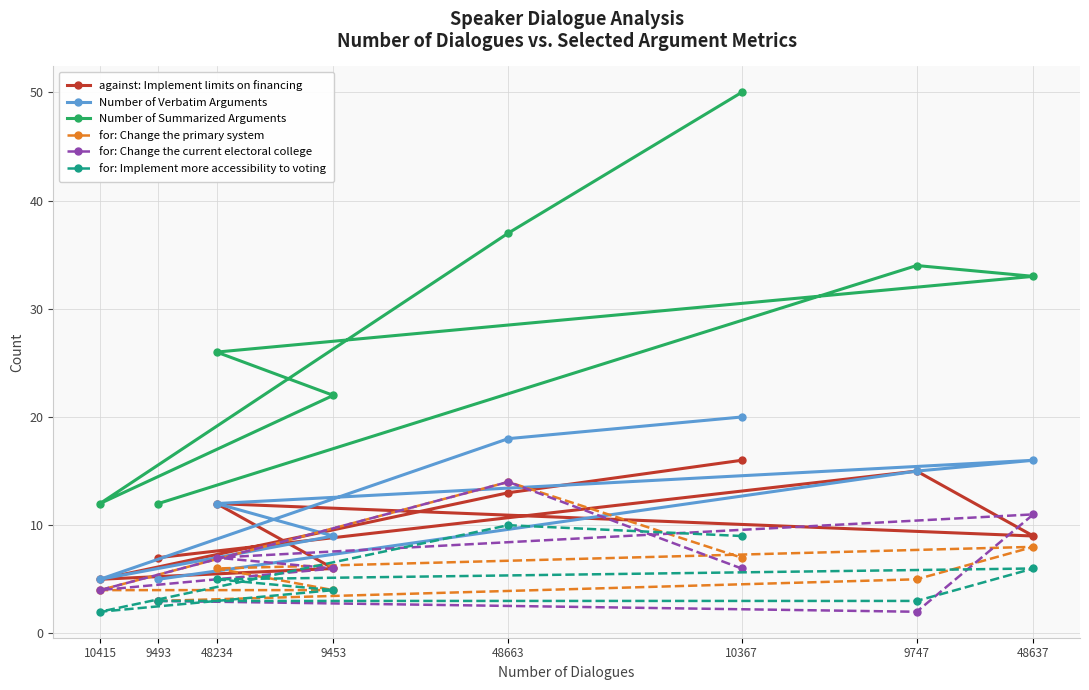

Reading right to left, list all the values displayed in this chart.

against: Implement limits on financing: 48637=9	9747=15	10367=16	48663=13	9453=6	48234=12	9493=7	10415=5
Number of Verbatim Arguments: 48637=16	9747=15	10367=20	48663=18	9453=9	48234=12	9493=5	10415=5
Number of Summarized Arguments: 48637=33	9747=34	10367=50	48663=37	9453=22	48234=26	9493=12	10415=12
for: Change the primary system: 48637=8	9747=5	10367=7	48663=14	9453=4	48234=6	9493=3	10415=4
for: Change the current electoral college: 48637=11	9747=2	10367=6	48663=14	9453=6	48234=7	9493=3	10415=4
for: Implement more accessibility to voting: 48637=6	9747=3	10367=9	48663=10	9453=4	48234=5	9493=3	10415=2